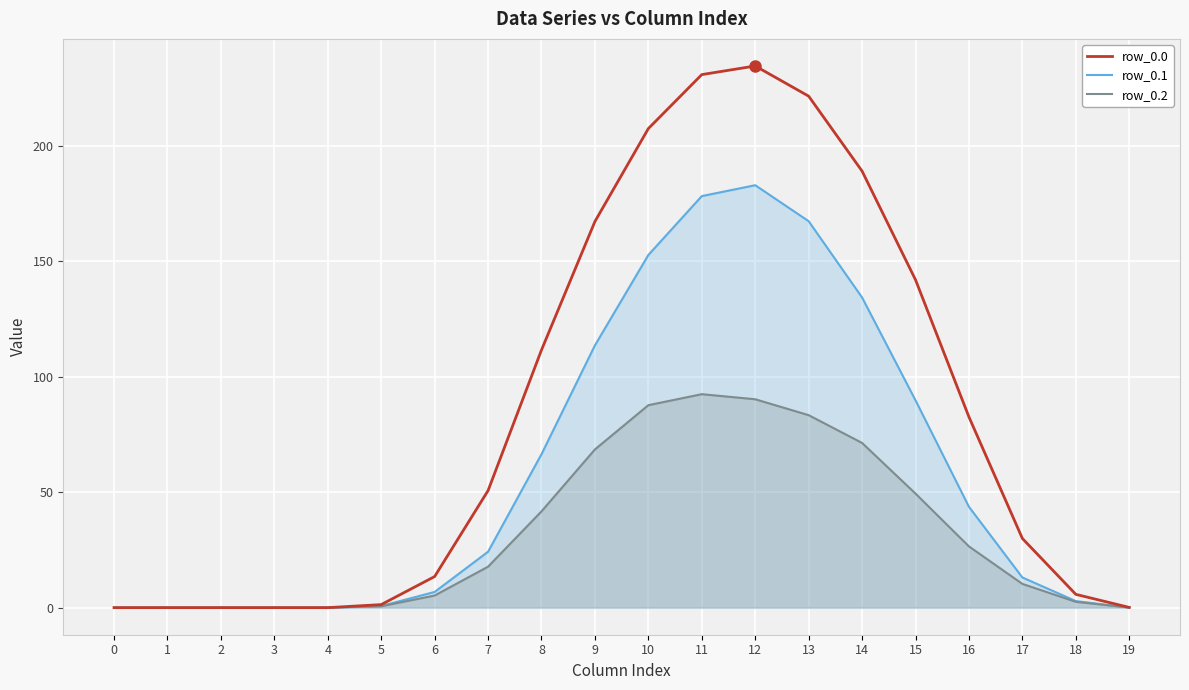

How many positive values does the row_0.2 series have?

15